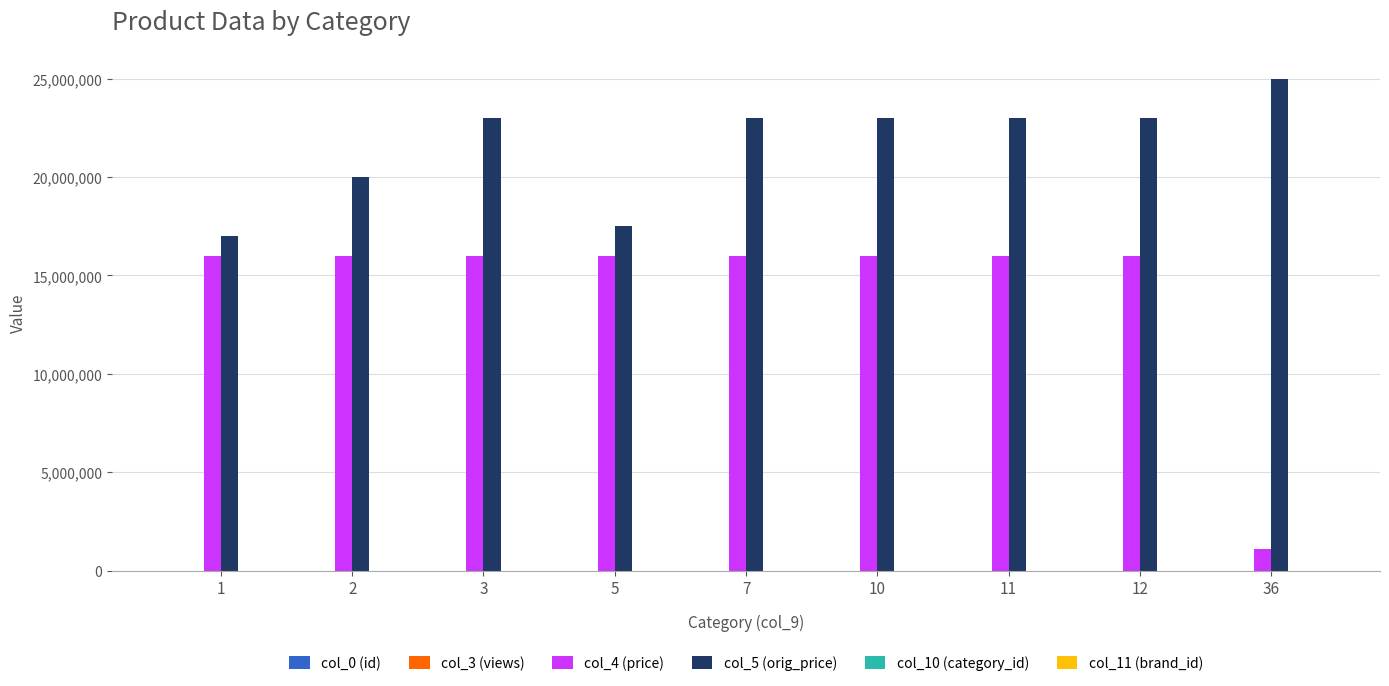

Which series changed the most between 2 and 11?

col_5 (orig_price)